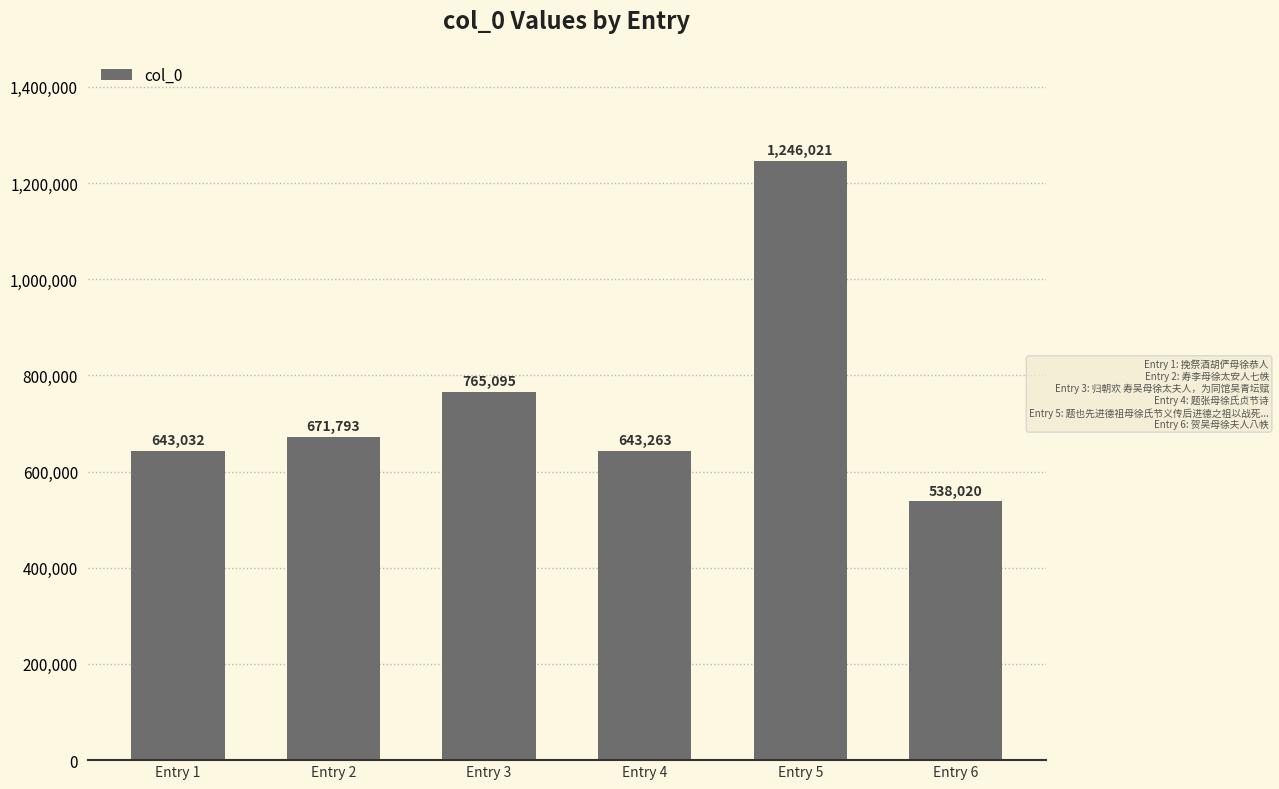

List the labels in order of value, largest first.

Entry 5, Entry 3, Entry 2, Entry 4, Entry 1, Entry 6